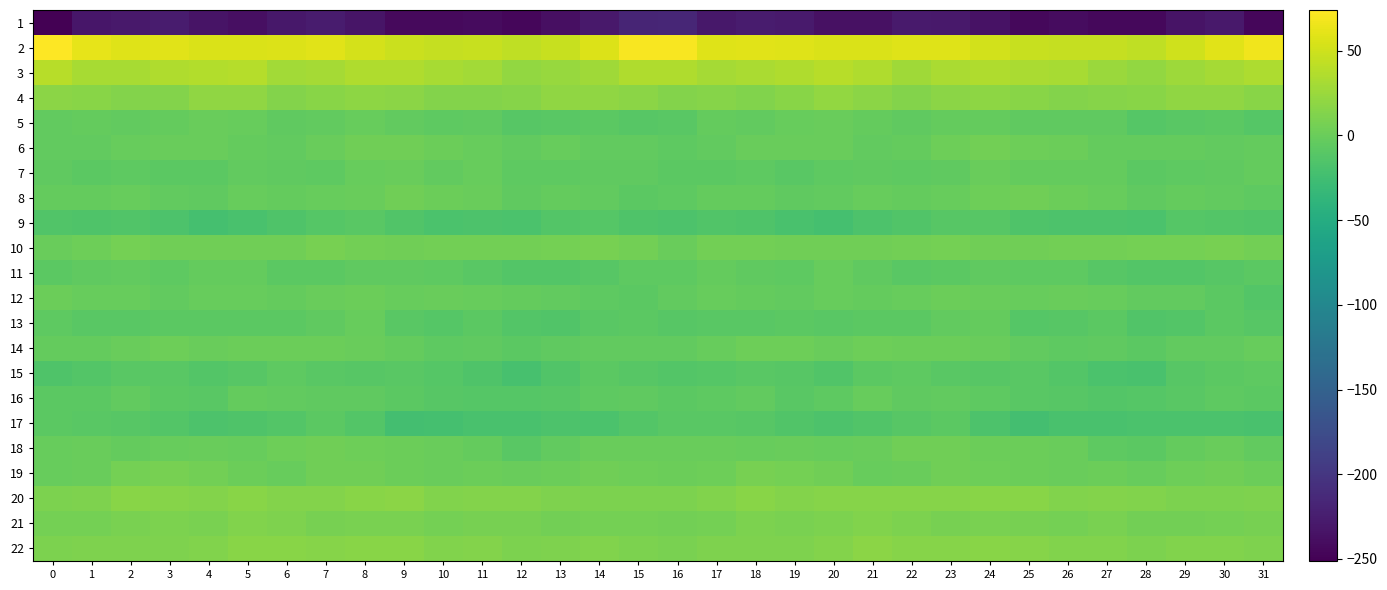

List the series in order of their peak value, lowest first.

1, 9, 17, 15, 13, 16, 11, 5, 7, 12, 14, 8, 18, 6, 19, 10, 21, 20, 22, 4, 3, 2